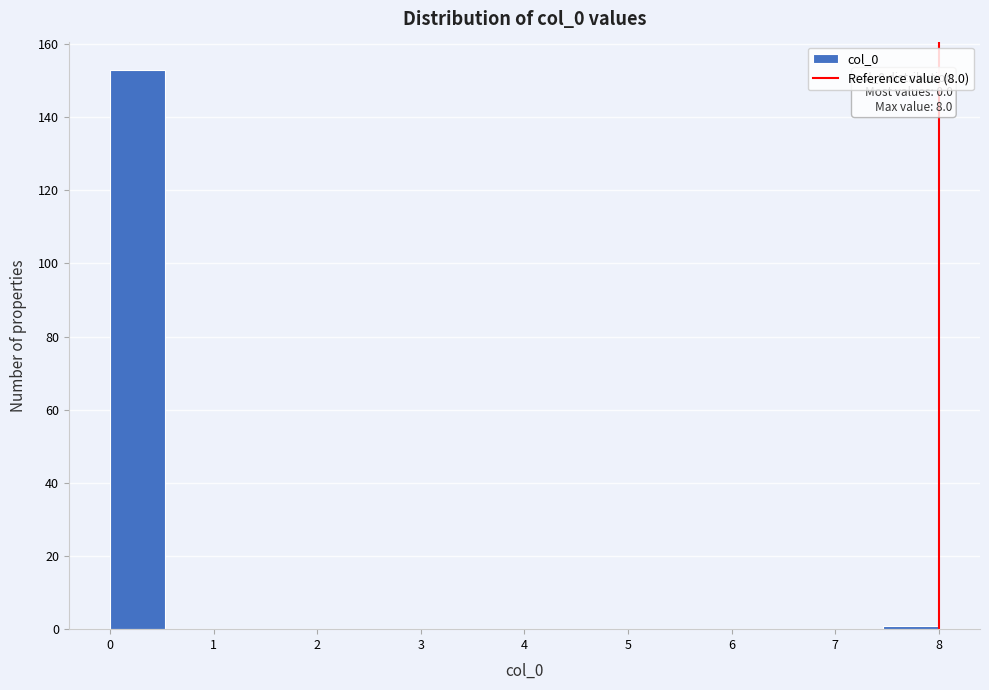

Over which range of the x-axis is the bar tallest?

0.0 to 0.5